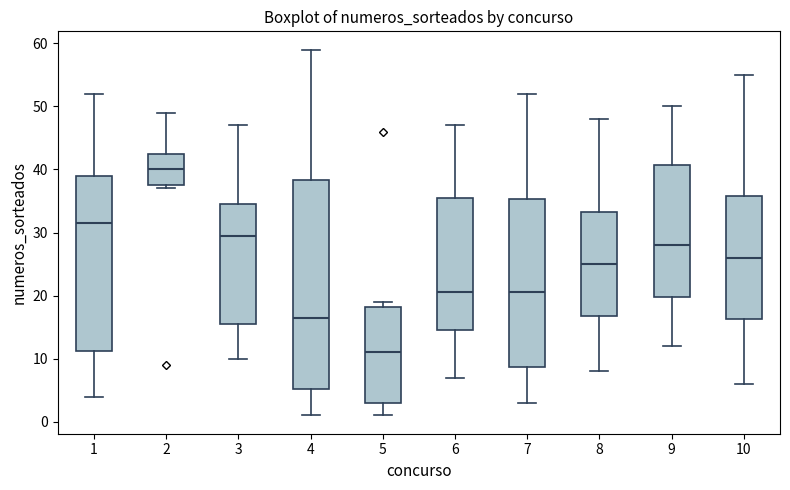

Comparing the boxes themselves (not the whiskers), which one is the tallest?

4